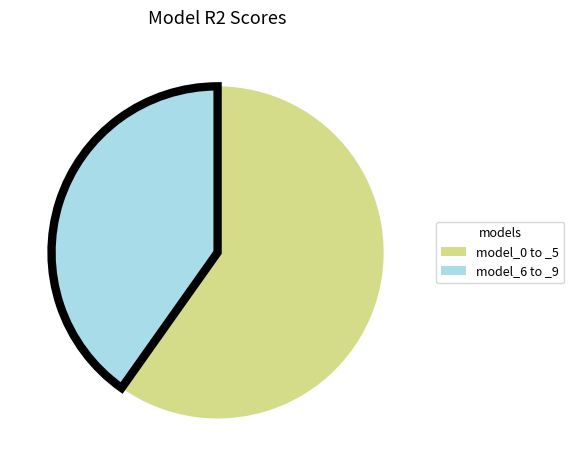

Is there a majority slice in this chart?

Yes